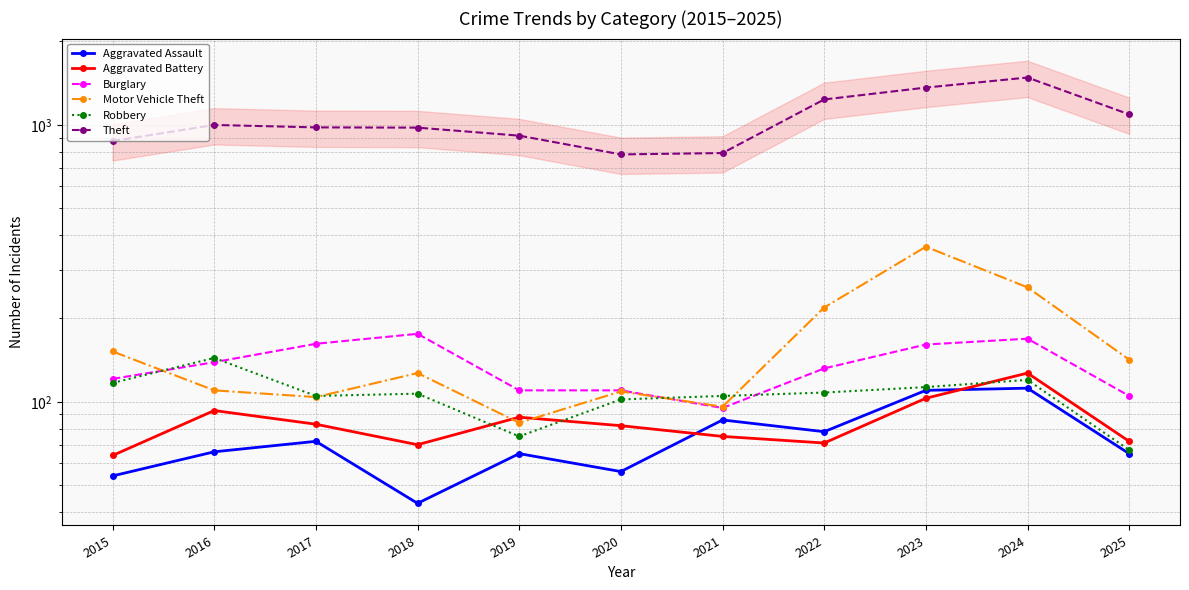

Which series changed the most between 2017 and 2020?

Theft